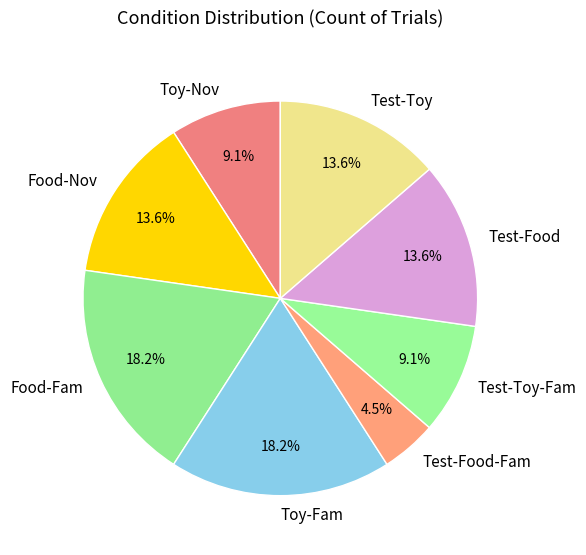

To the nearest percent, what percentage of the pie is Test-Toy?

14%